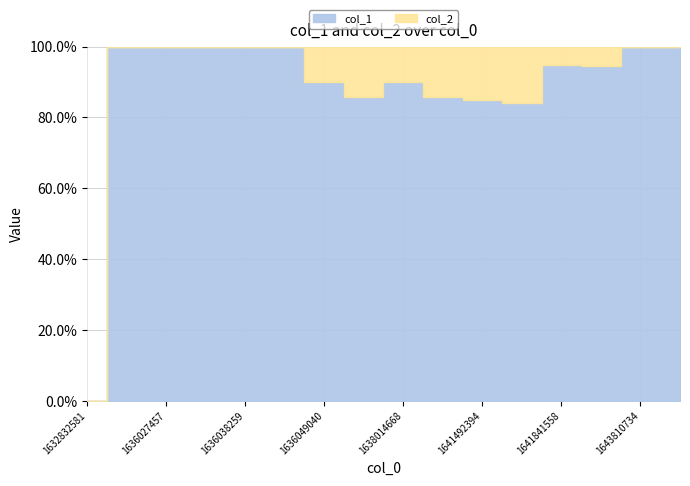

Between 1636038259 and 1636052656, which series saw the biggest shift?

col_1